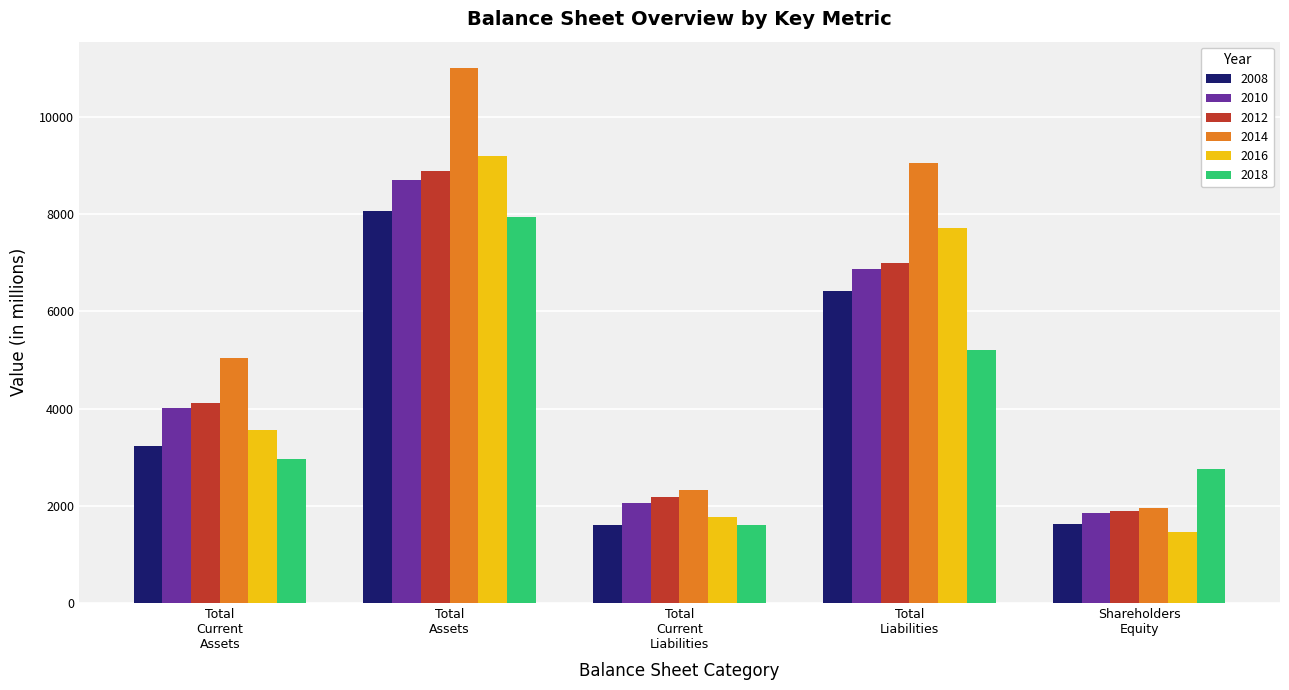

At which label does 2014 reach its minimum?

Shareholders
Equity